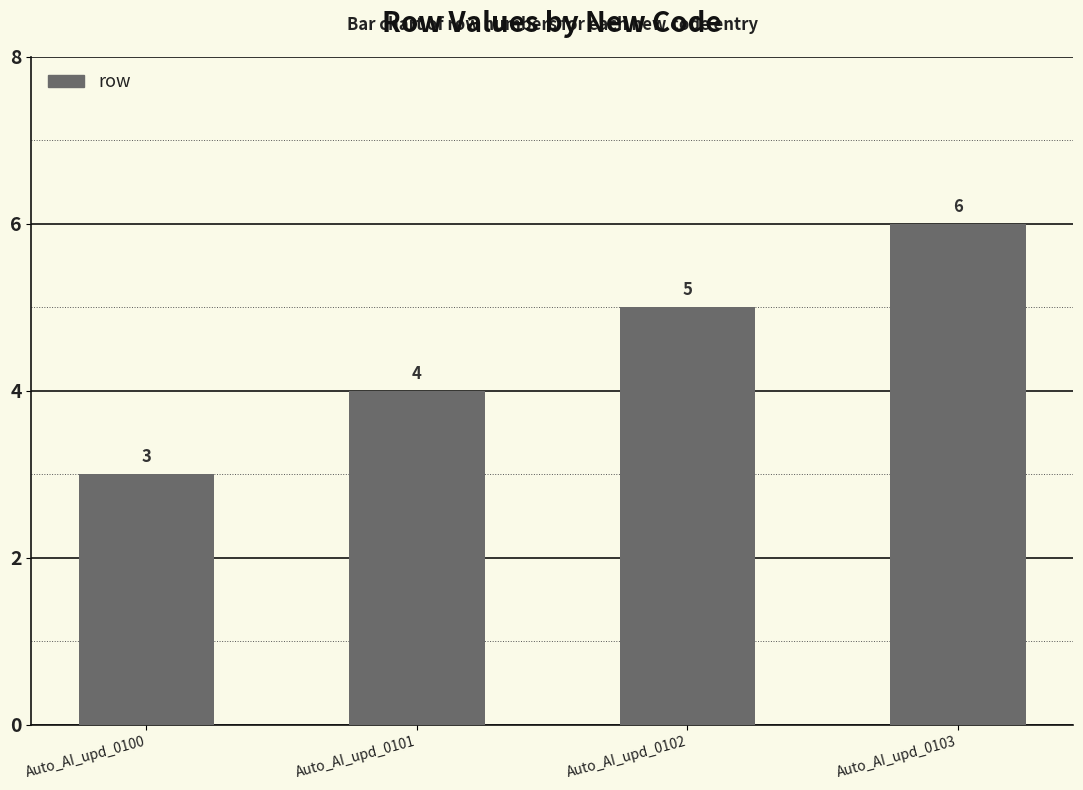

At which label is the value closest to 4?

Auto_AI_upd_0101